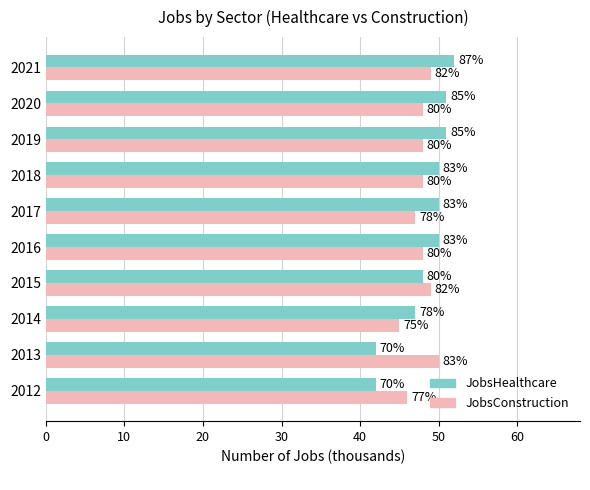

What are all the series names shown in the legend?

JobsHealthcare, JobsConstruction